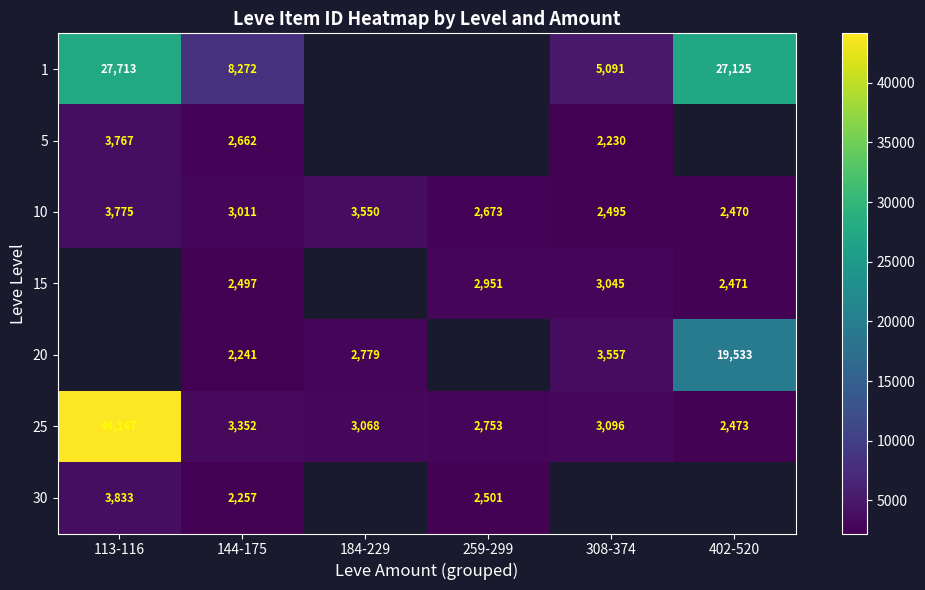

How many data points in 10 are less than 3011?

3